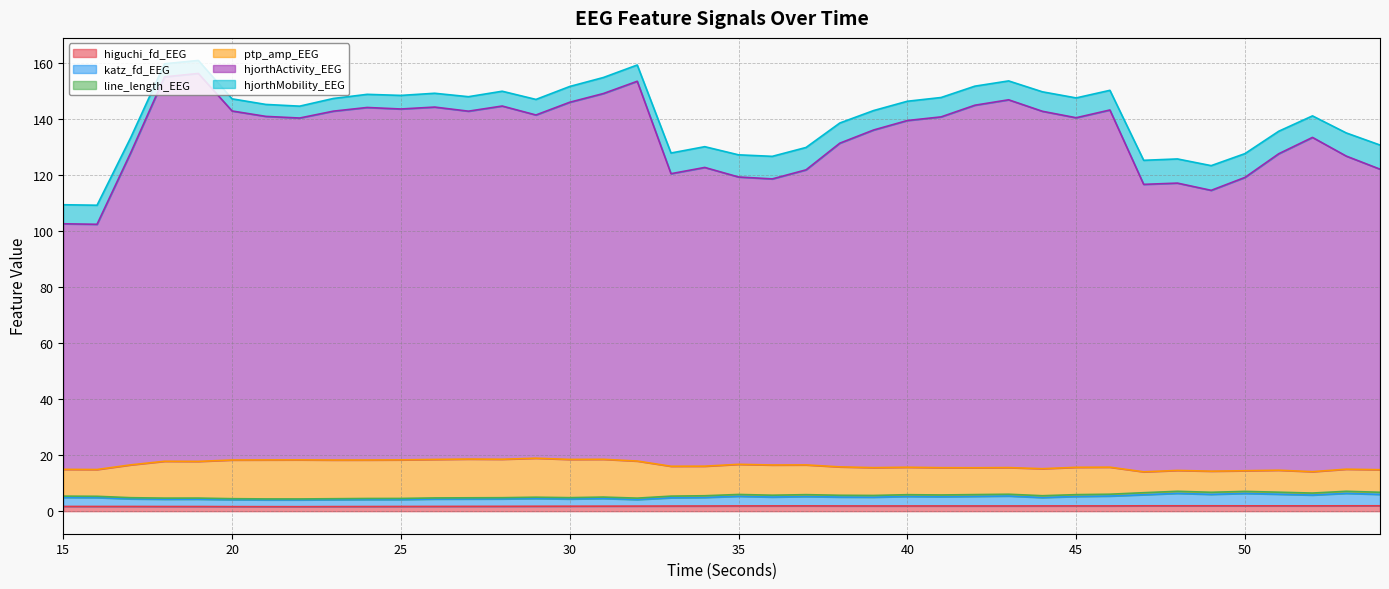

The value of katz_fd_EEG at 19 is 4.3. True or false?

True